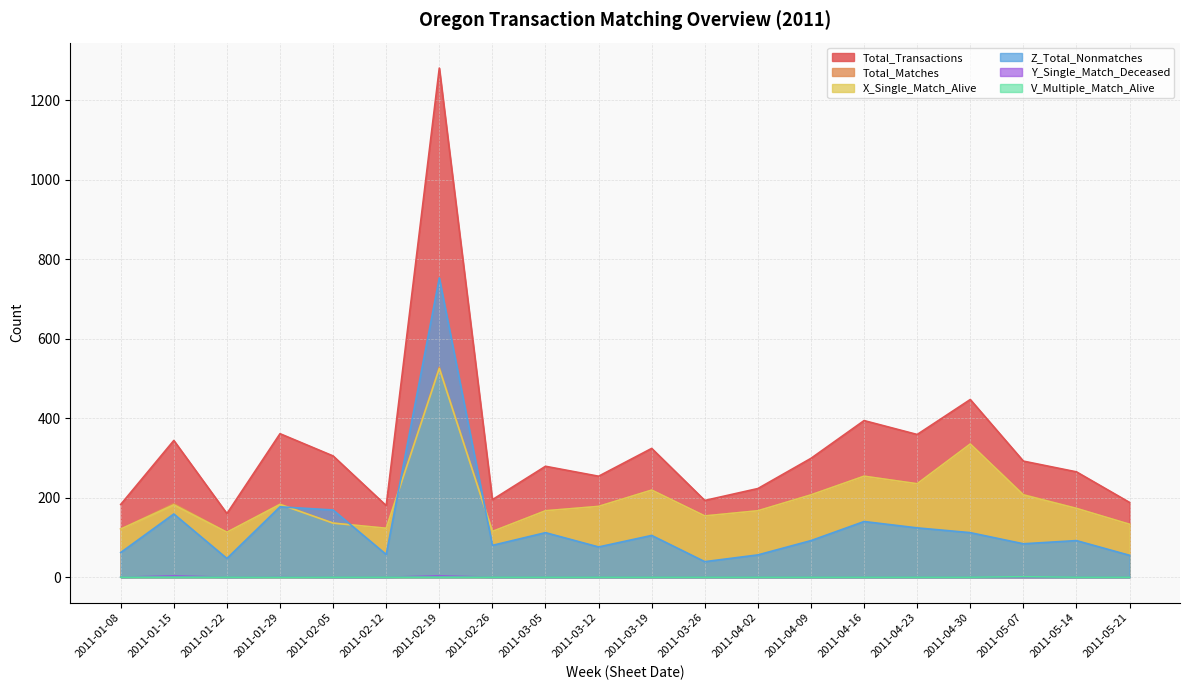

True or false: V_Multiple_Match_Alive and Total_Transactions intersect in this chart.

False